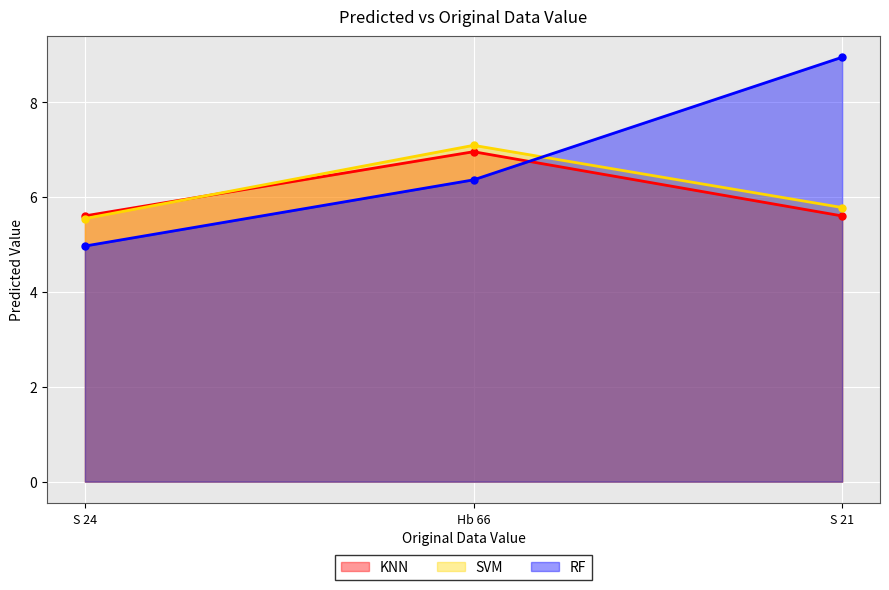

Which series has the largest range (max minus min)?

RF